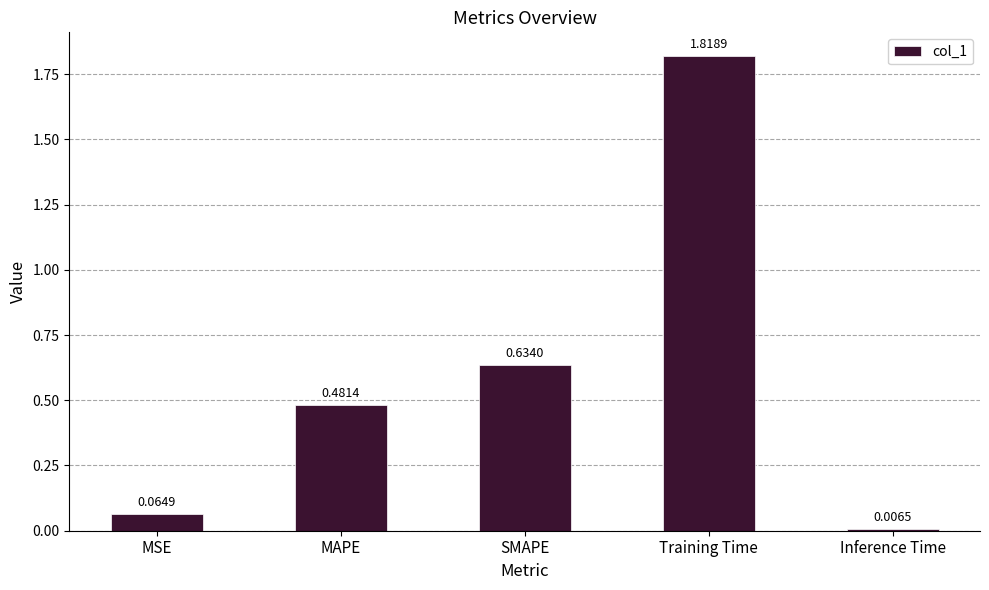

Between SMAPE and MAPE, which is larger?

SMAPE